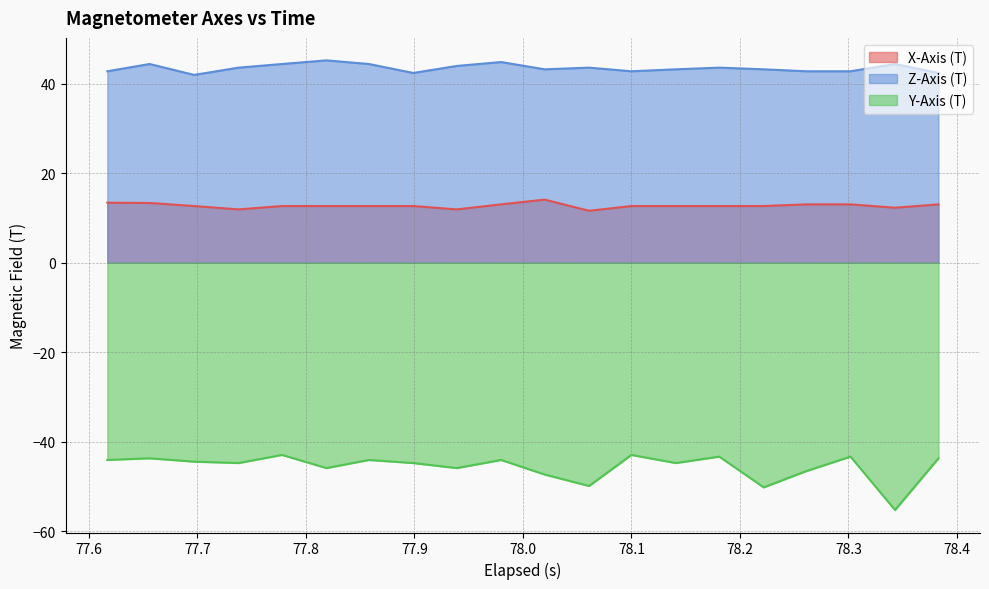

Does the chart display data point markers on the line(s)?

No